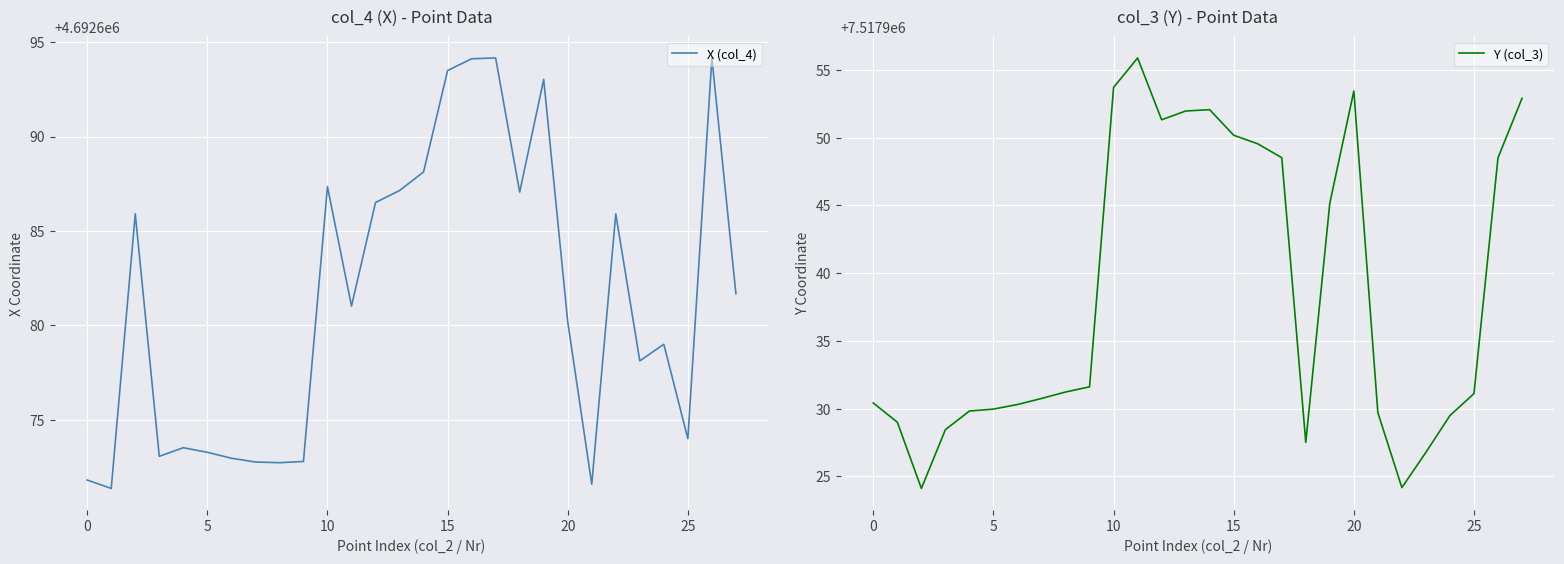

What is the lowest value of the X (col_4) series?

4692671.4